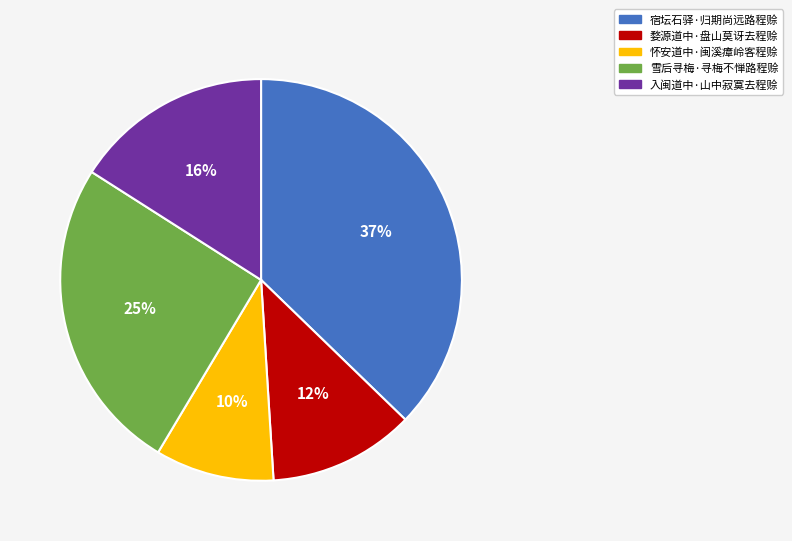

What is the largest slice in the pie chart?

宿坛石驿·归期尚远路程赊